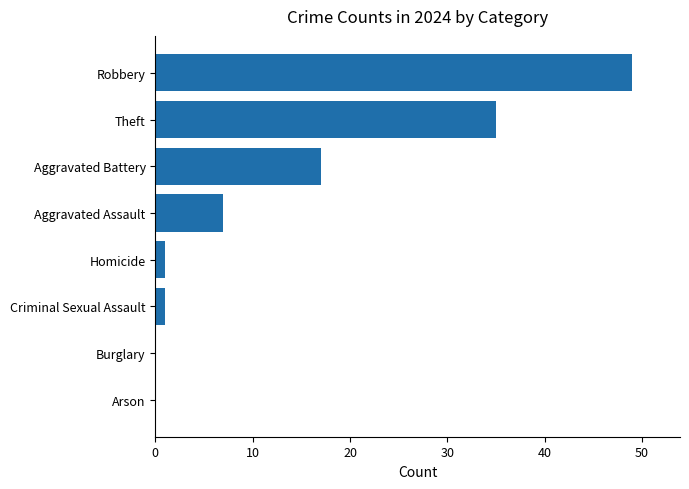

How many series are shown in this chart?

1